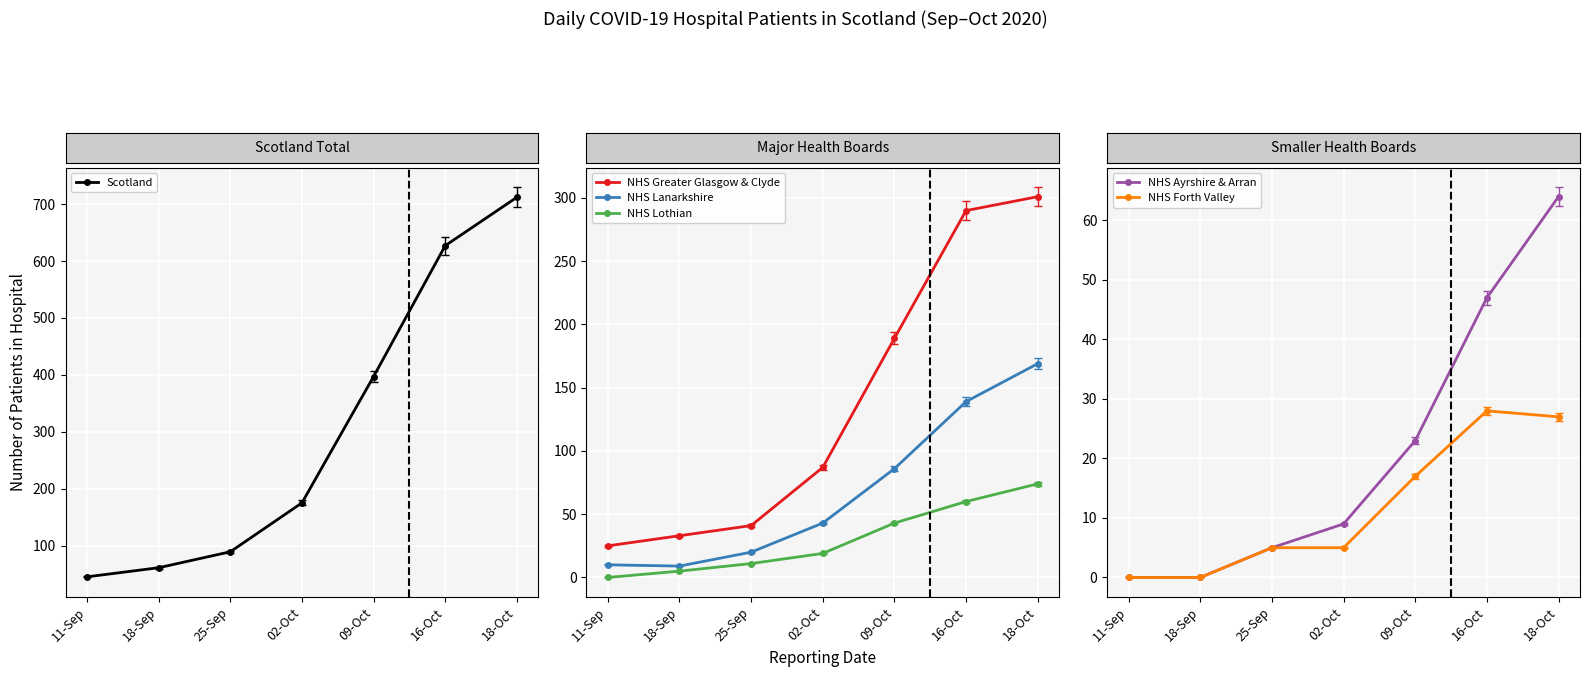

How many values in the NHS Ayrshire & Arran series are below 9?

3